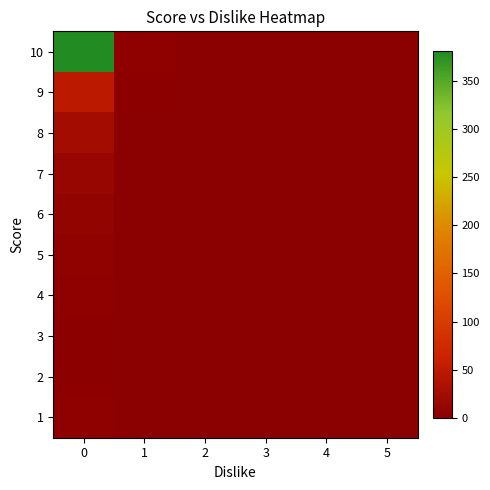

What is the maximum value shown in the chart?

381